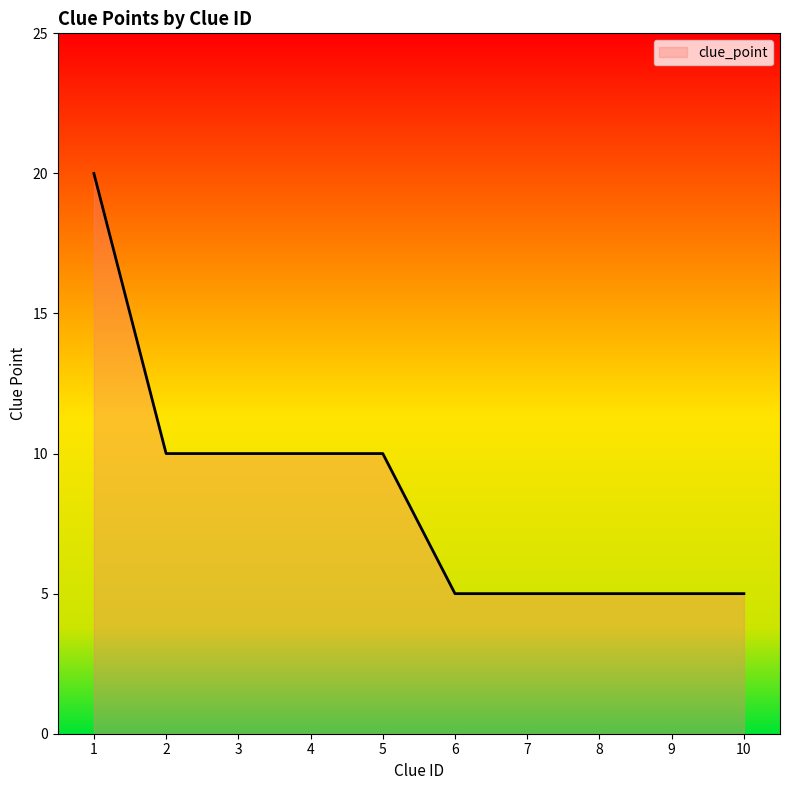

What is the difference between the maximum and minimum values?

15